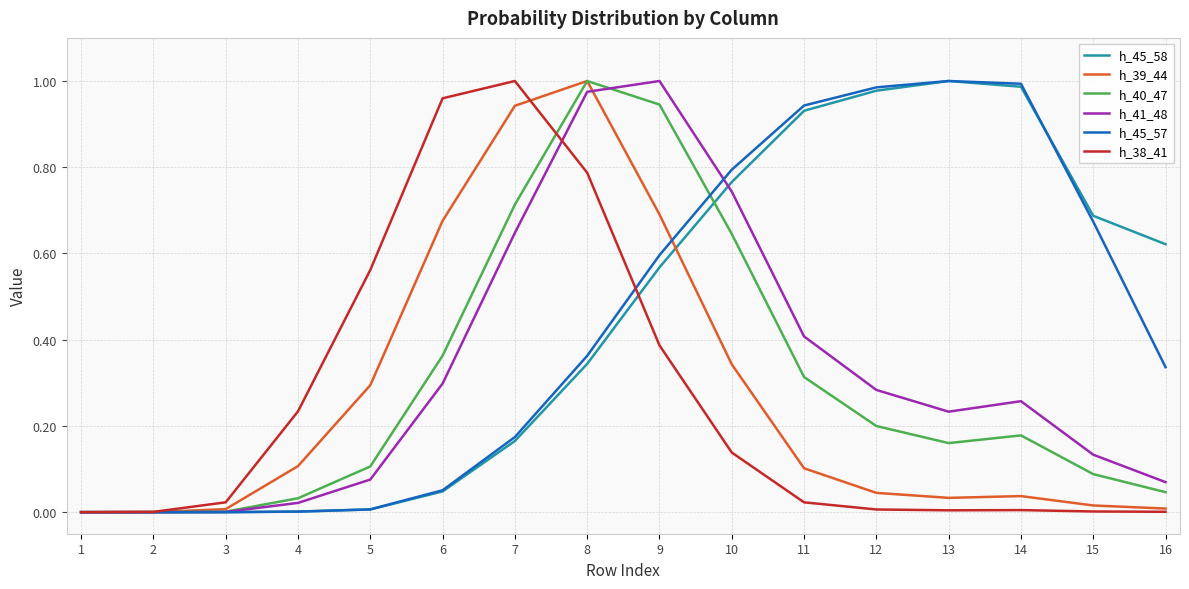

At which category is the sum across all series the highest?

8